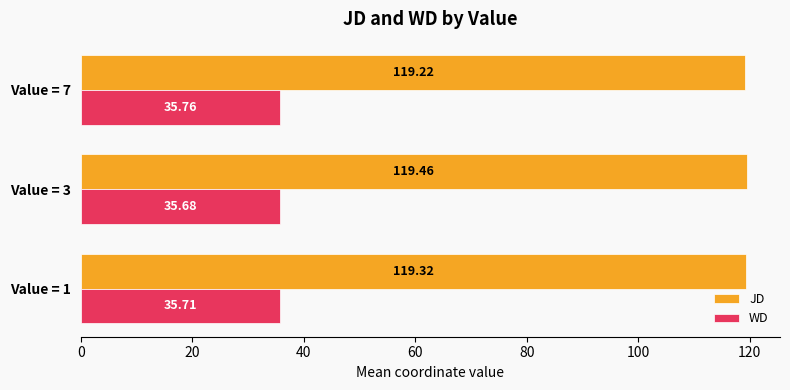

Rank the series by their average value, from lowest to highest.

WD, JD